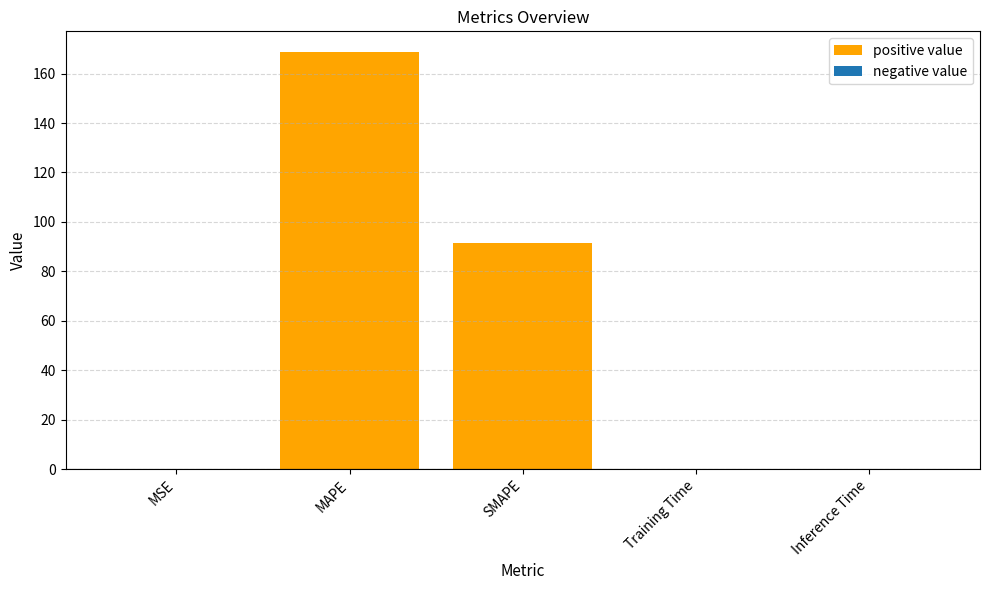

What is the change in value from SMAPE to Training Time?

-91.3